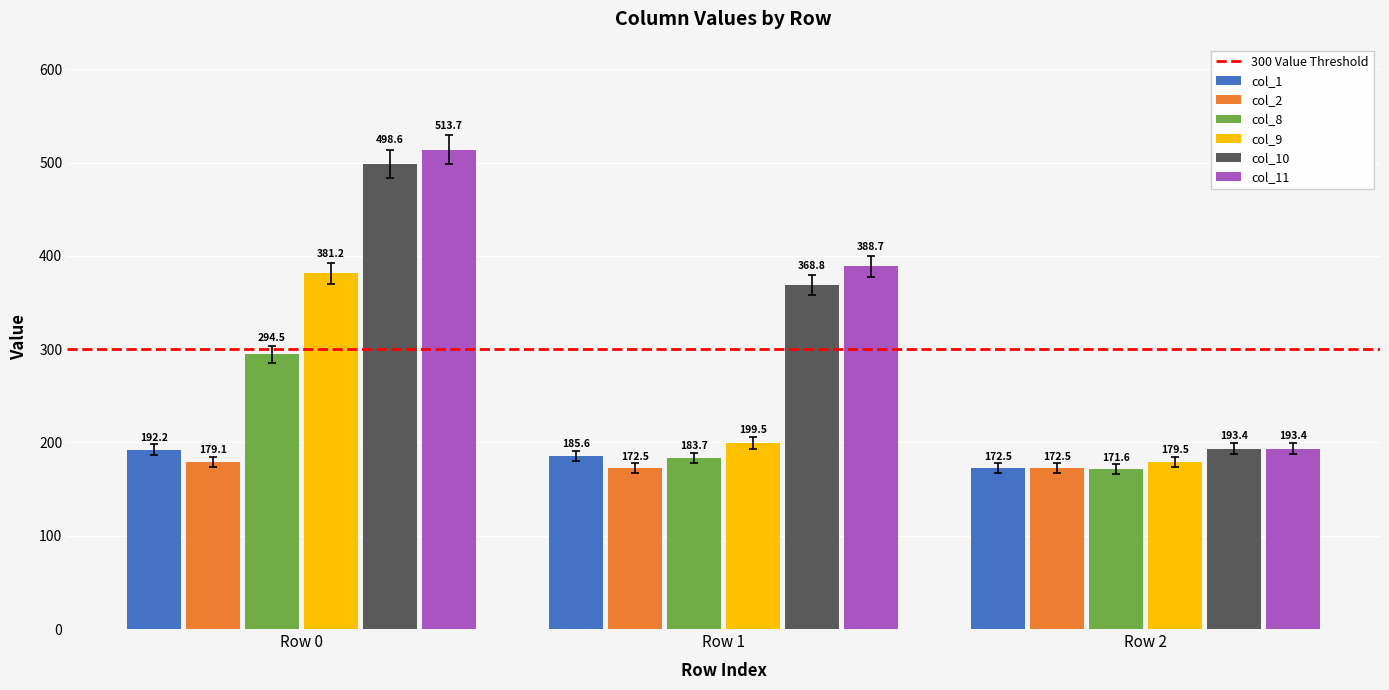

How many data points does each series have?

3